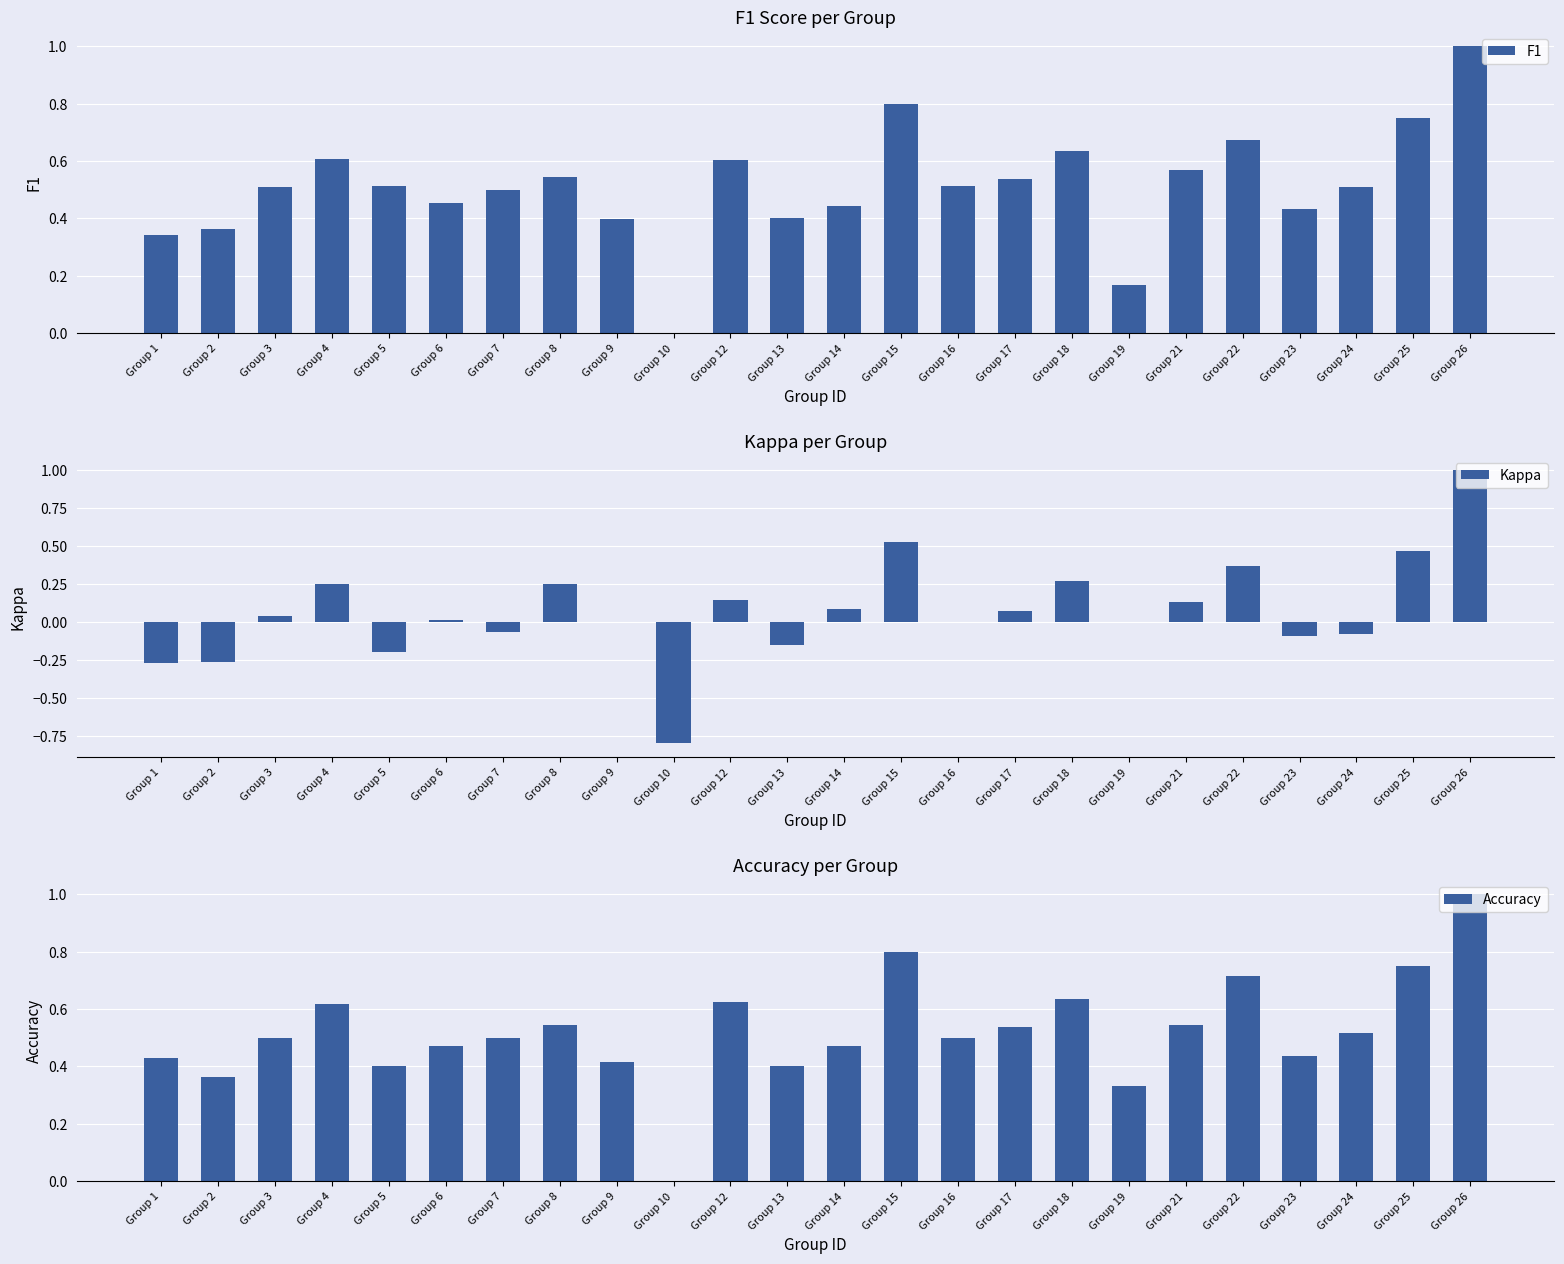

Reading left to right, what are all the values shown in this chart?

F1: 0.3	0.4	0.5	0.6	0.5	0.5	0.5	0.5	0.4	0.0	0.6	0.4	0.4	0.8	0.5	0.5	0.6	0.2	0.6	0.7	0.4	0.5	0.8	1.0
Kappa: -0.3	-0.3	0.0	0.2	-0.2	0.0	-0.1	0.2	0.0	-0.8	0.1	-0.2	0.1	0.5	0.0	0.1	0.3	0.0	0.1	0.4	-0.1	-0.1	0.5	1.0
Accuracy: 0.4	0.4	0.5	0.6	0.4	0.5	0.5	0.5	0.4	0.0	0.6	0.4	0.5	0.8	0.5	0.5	0.6	0.3	0.5	0.7	0.4	0.5	0.8	1.0